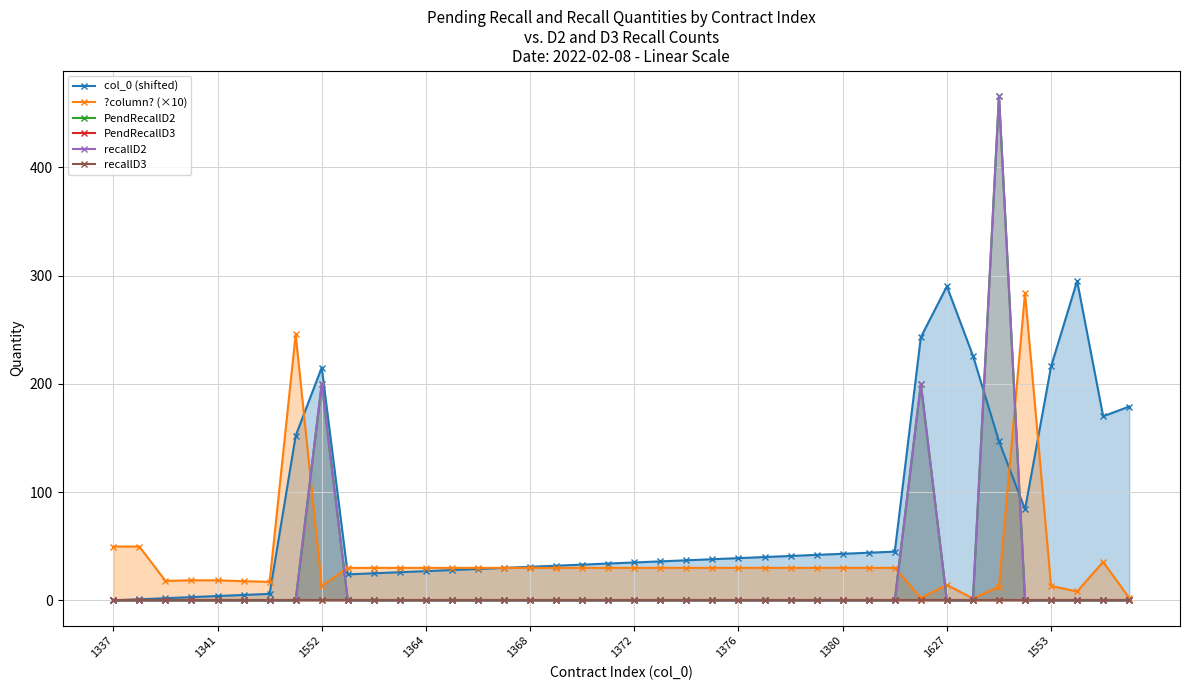

Which category has the highest value in the col_0 (shifted) series?

37